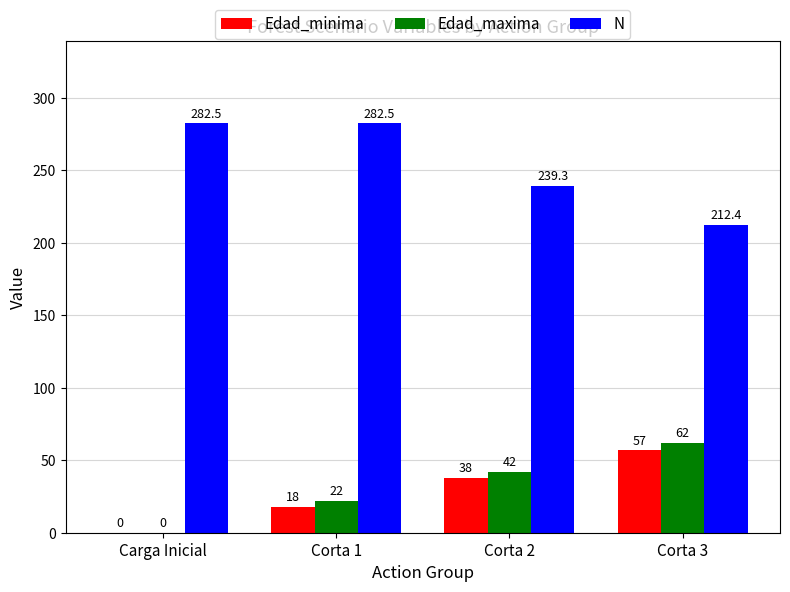

What is the sum of all Edad_maxima values?

126.0